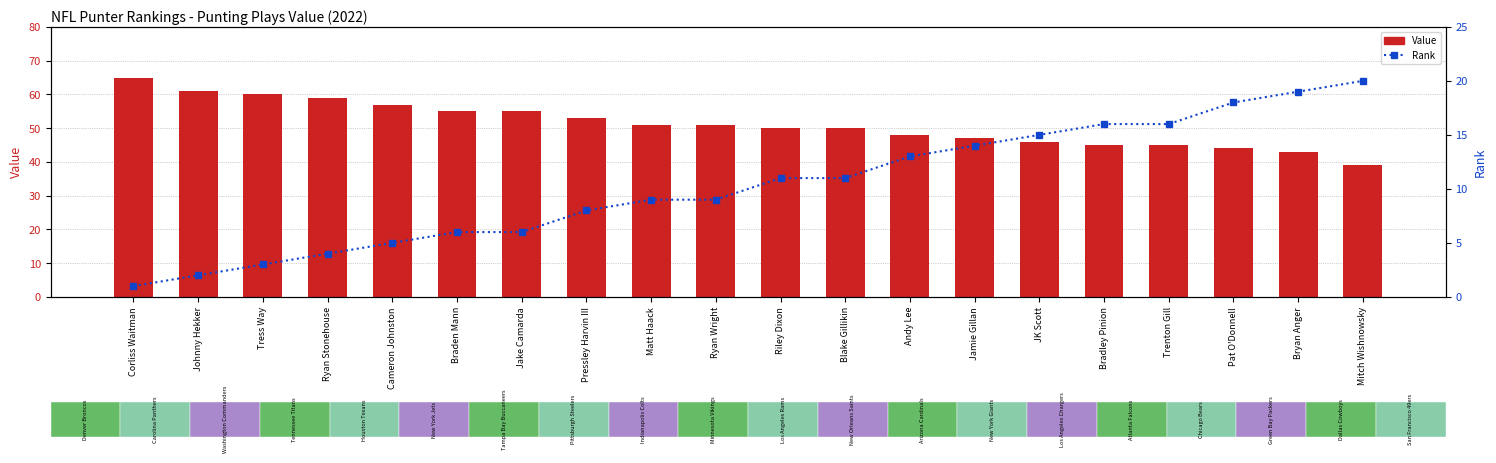

Rank the series at Johnny Hekker from lowest to highest value.

Rank, Value